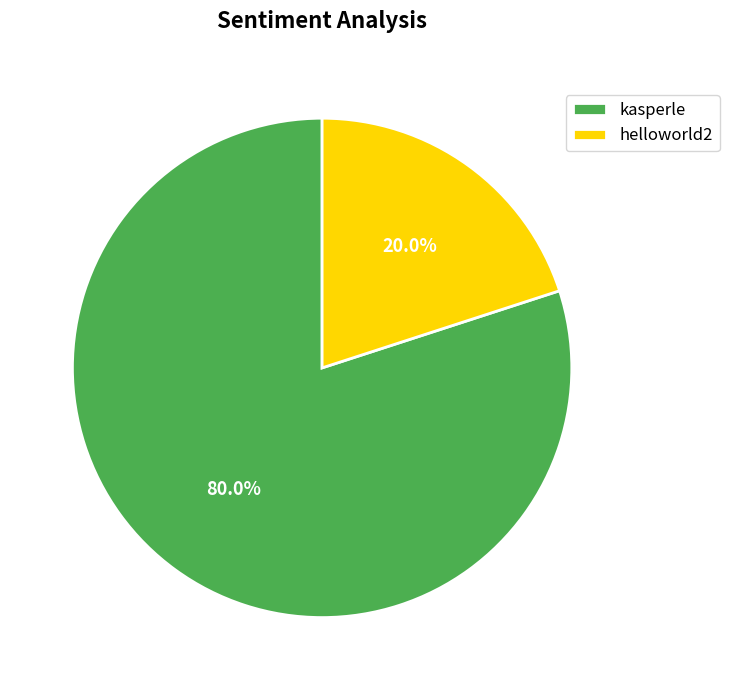

How many segments does this pie chart have?

2